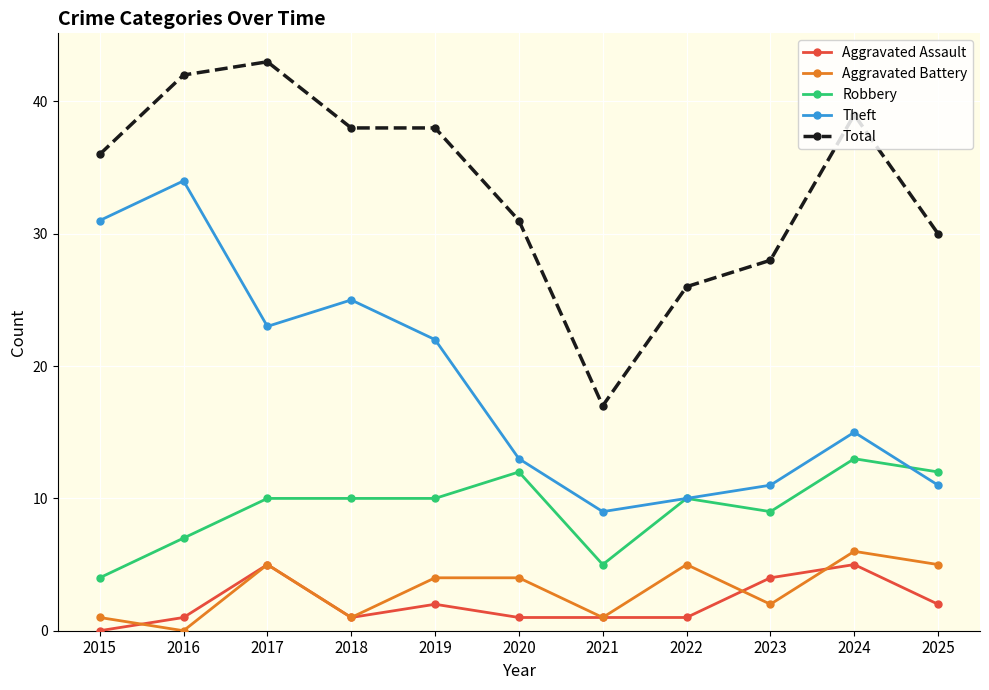

At 2015, list the series in order from smallest to largest.

Aggravated Assault, Aggravated Battery, Robbery, Theft, Total